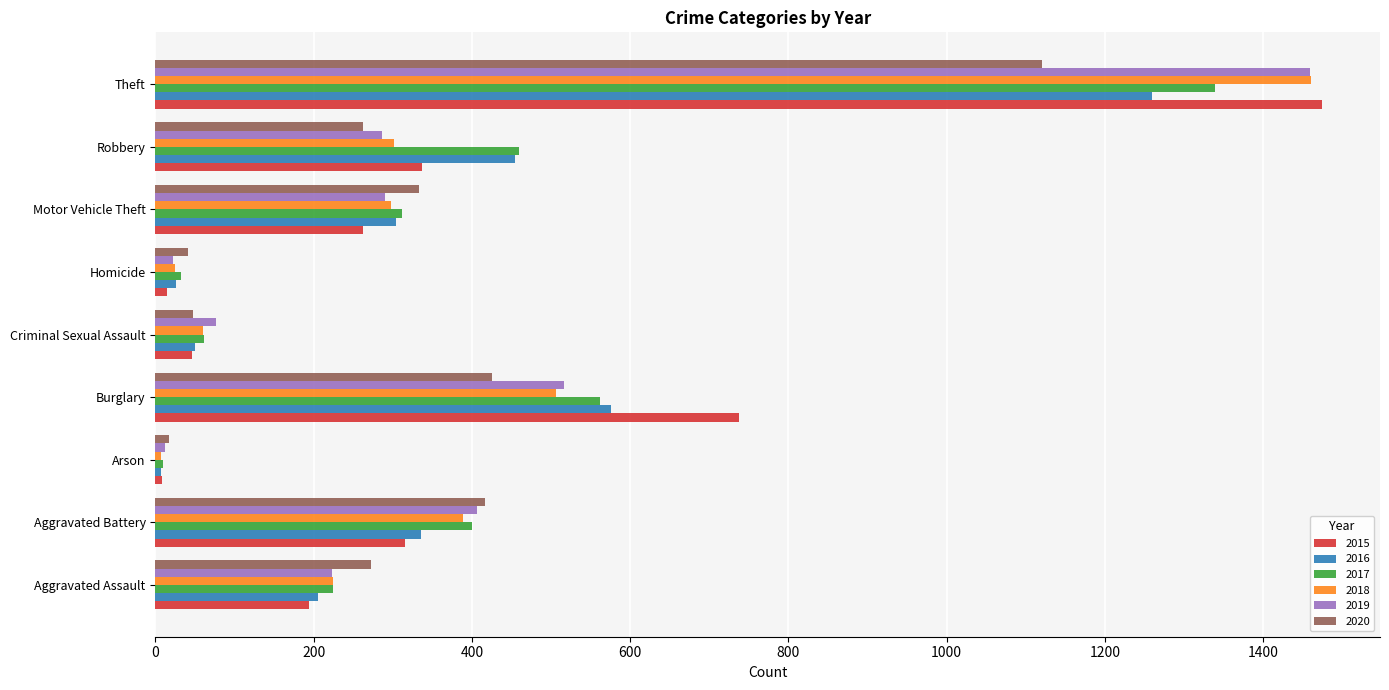

At which category is the sum across all series the highest?

Theft